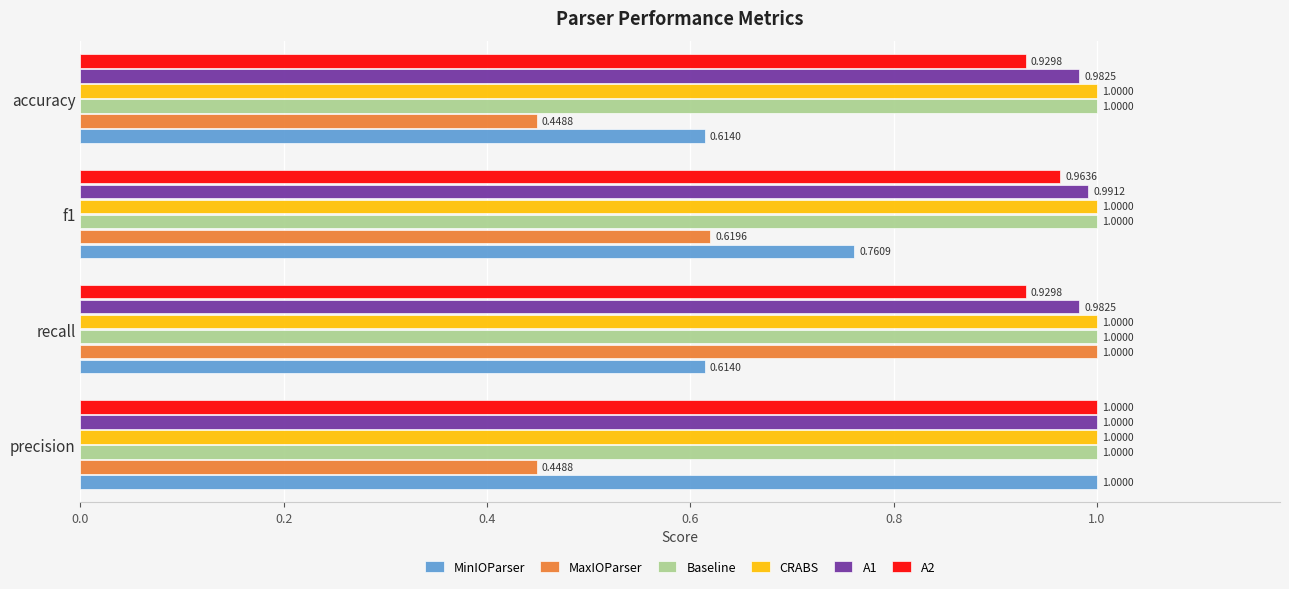

How many distinct data groups are displayed?

6